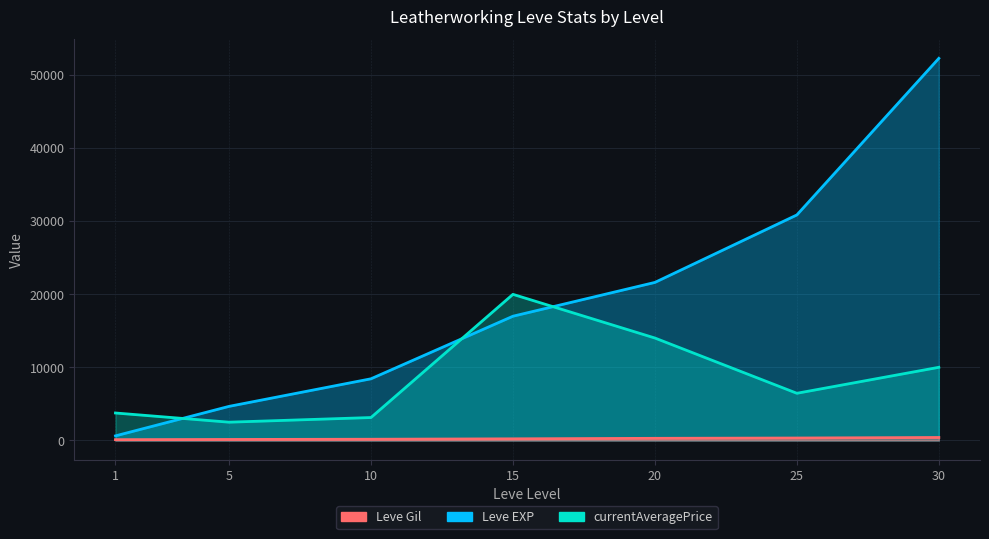

List the series in order of their peak value, lowest first.

Leve Gil, currentAveragePrice, Leve EXP